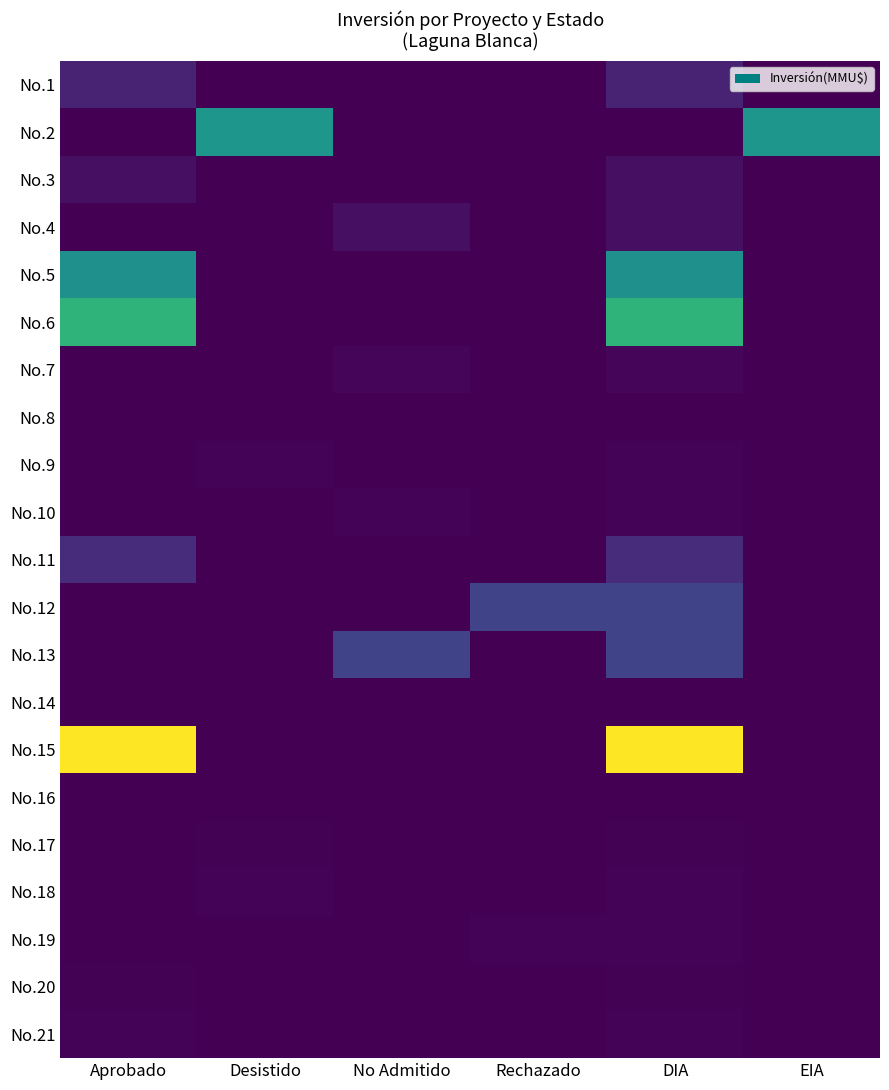

Which series has the largest total across all categories?

No.15